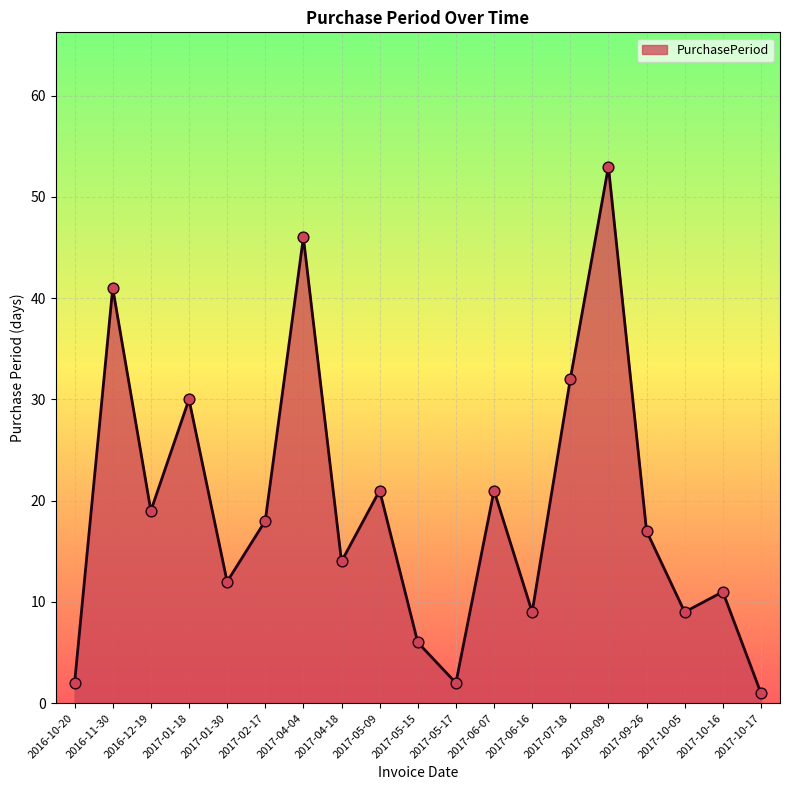

What is the change in value from 2017-04-04 to 2017-10-16?

-35